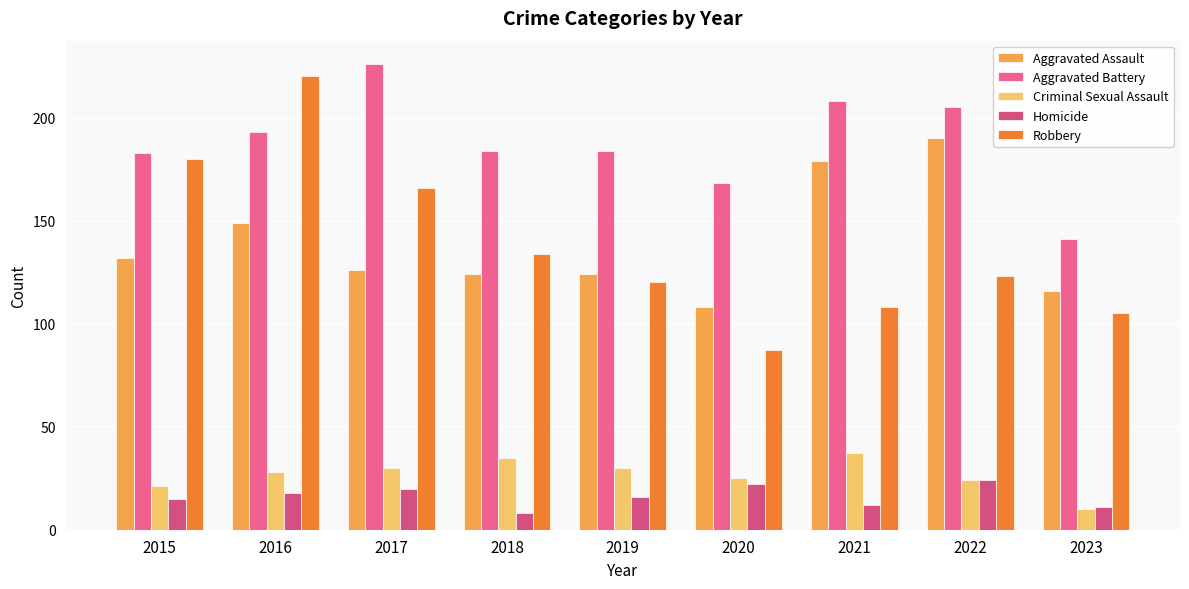

At how many categories does at least one series exceed 150?

8